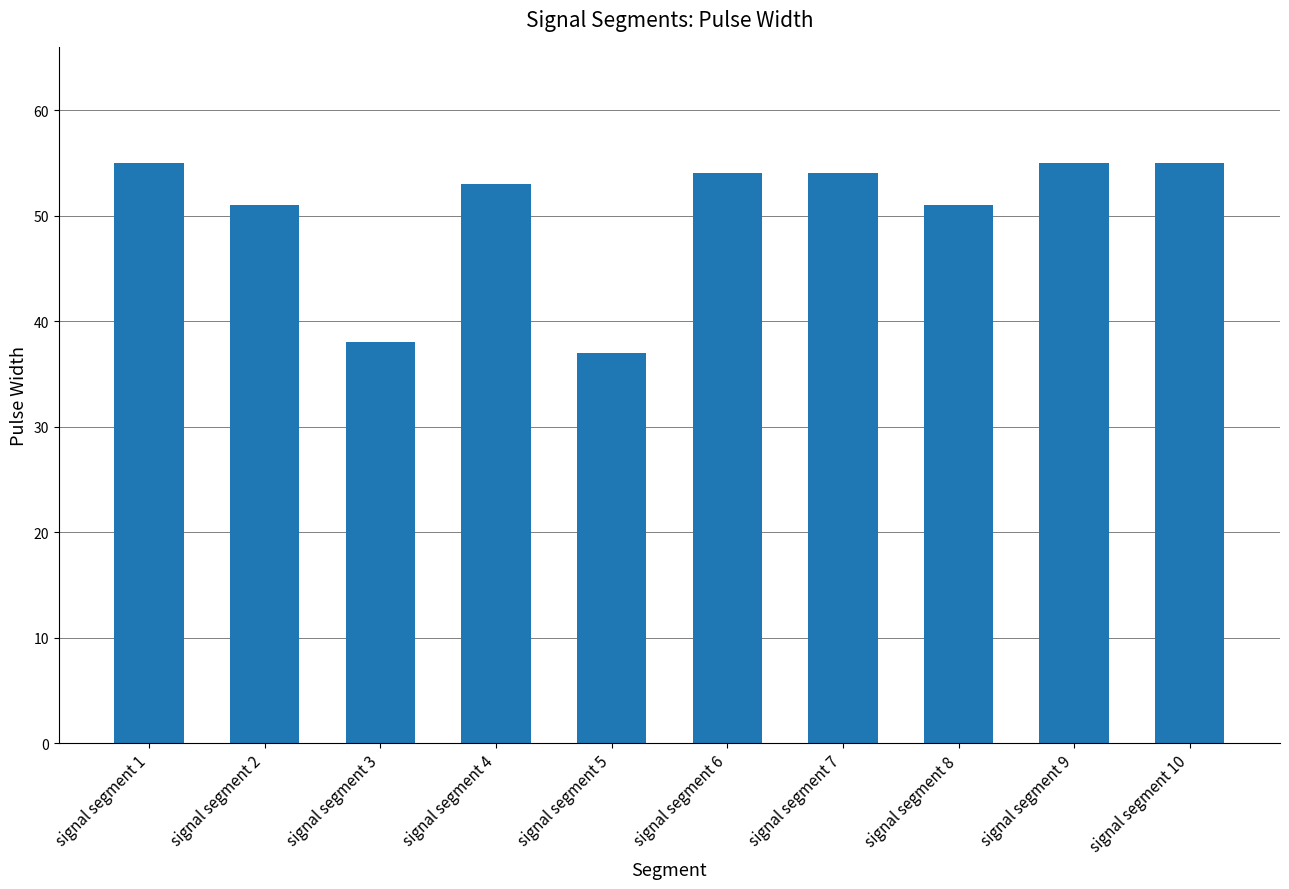

Does the chart contain any negative values?

No